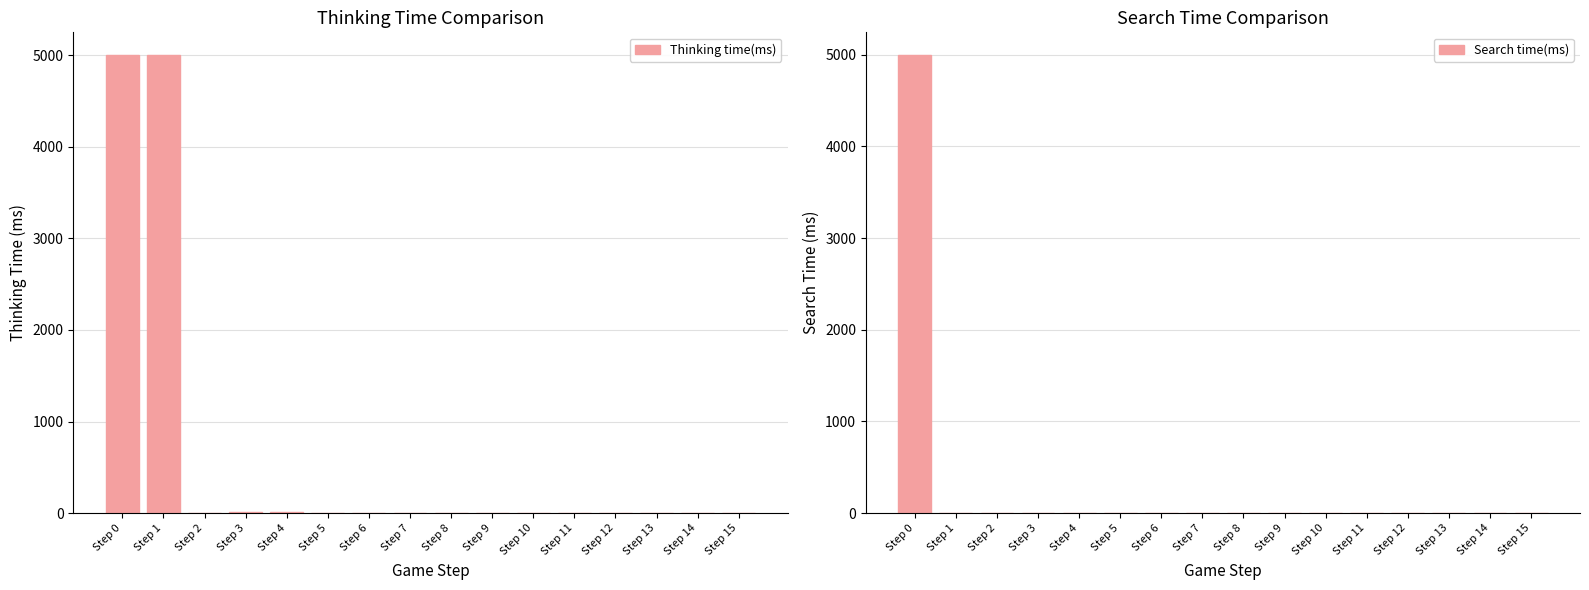

At how many categories does at least one series exceed 874?

2